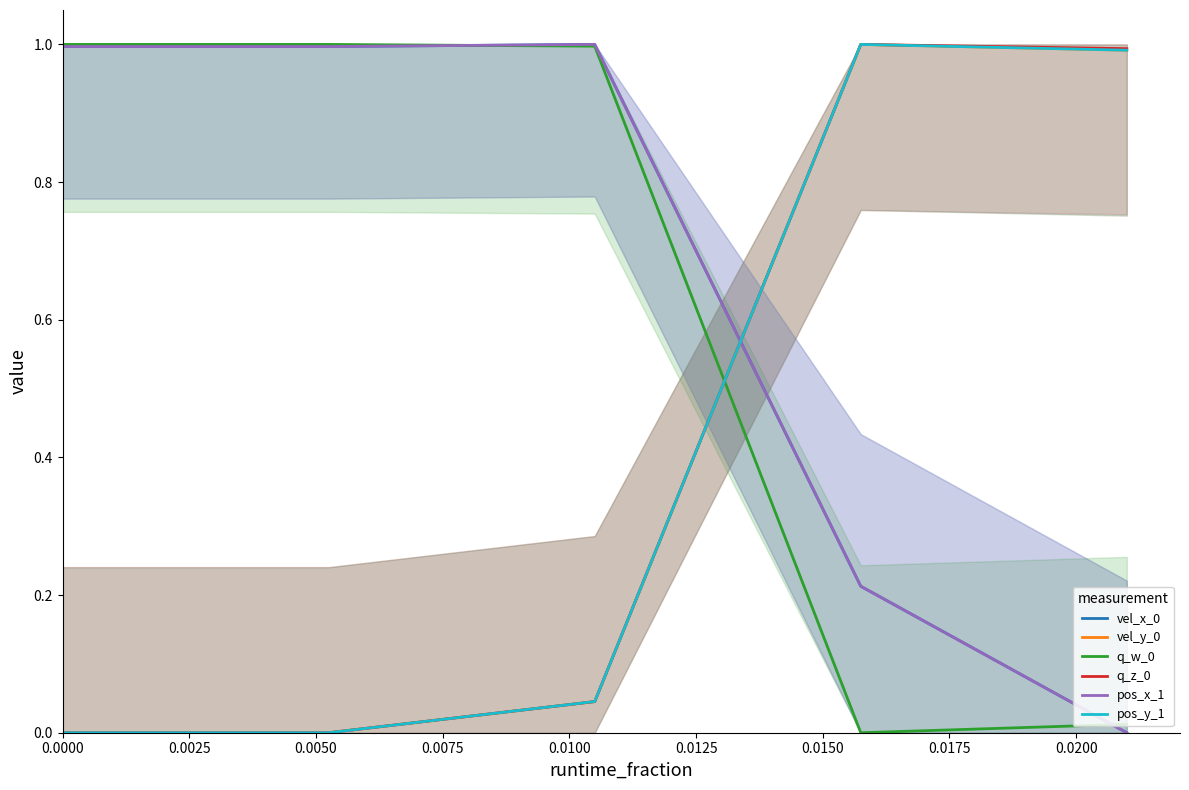

Reading right to left, list all the values displayed in this chart.

vel_x_0: 0.0	0.2	1.0	1.0	1.0
vel_y_0: 1.0	1.0	0.0	0.0	0.0
q_w_0: 0.0	0.0	1.0	1.0	1.0
q_z_0: 1.0	1.0	0.0	0.0	0.0
pos_x_1: 0.0	0.2	1.0	1.0	1.0
pos_y_1: 1.0	1.0	0.0	0.0	0.0